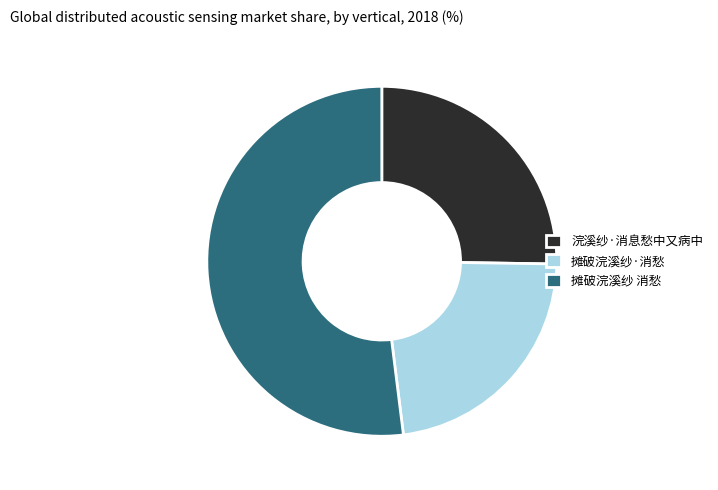

Approximately how many times larger is the value at 浣溪纱·消息愁中又病中 compared to 摊破浣溪纱·消愁?

1.1